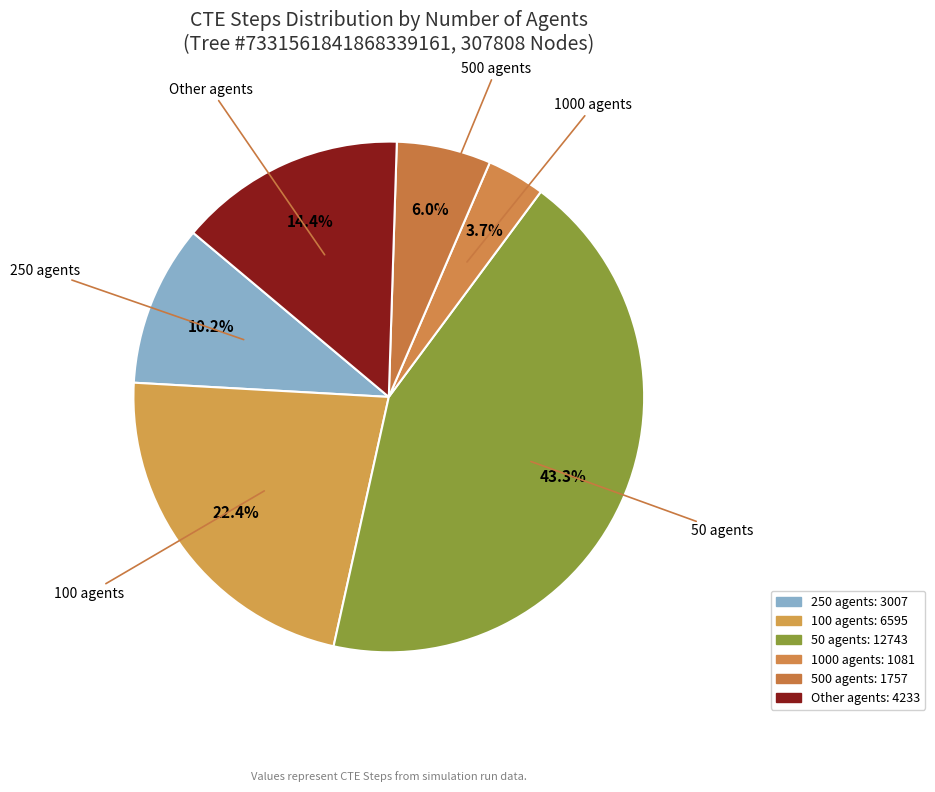

How many slices are in this pie chart?

6